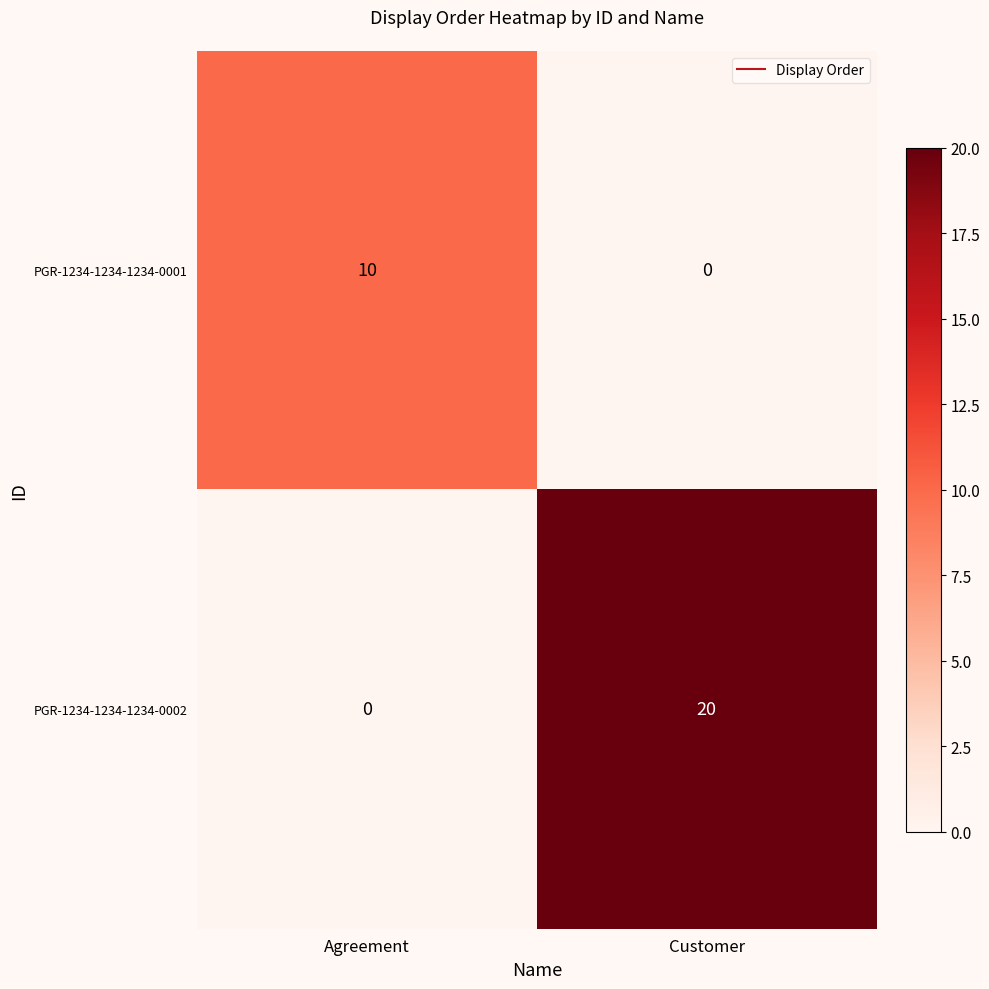

What is the highest value of the PGR-1234-1234-1234-0001 series?

10